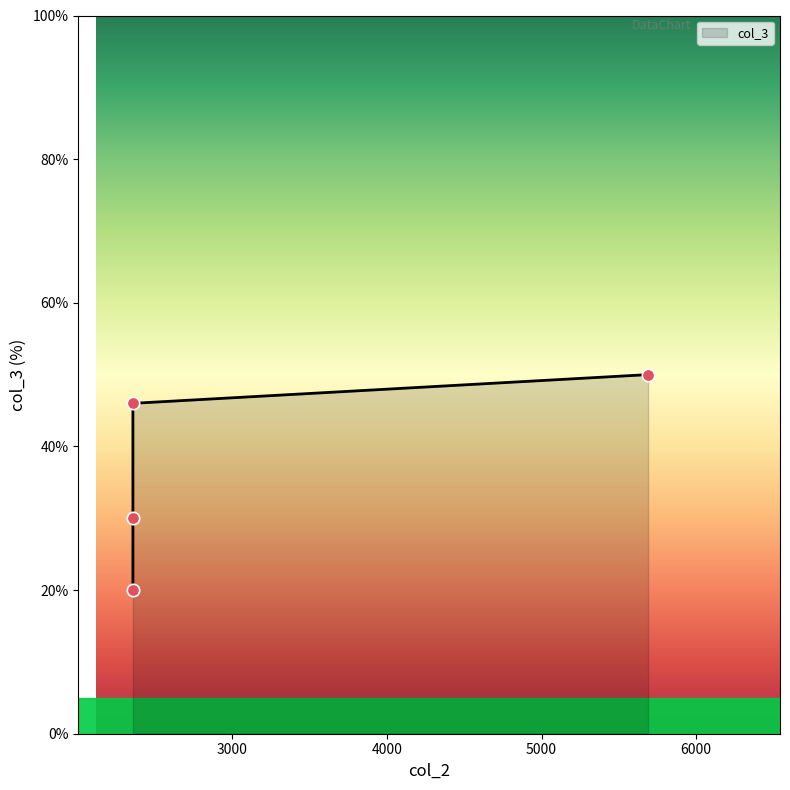

Between 2356 and 2356, which is larger?

2356